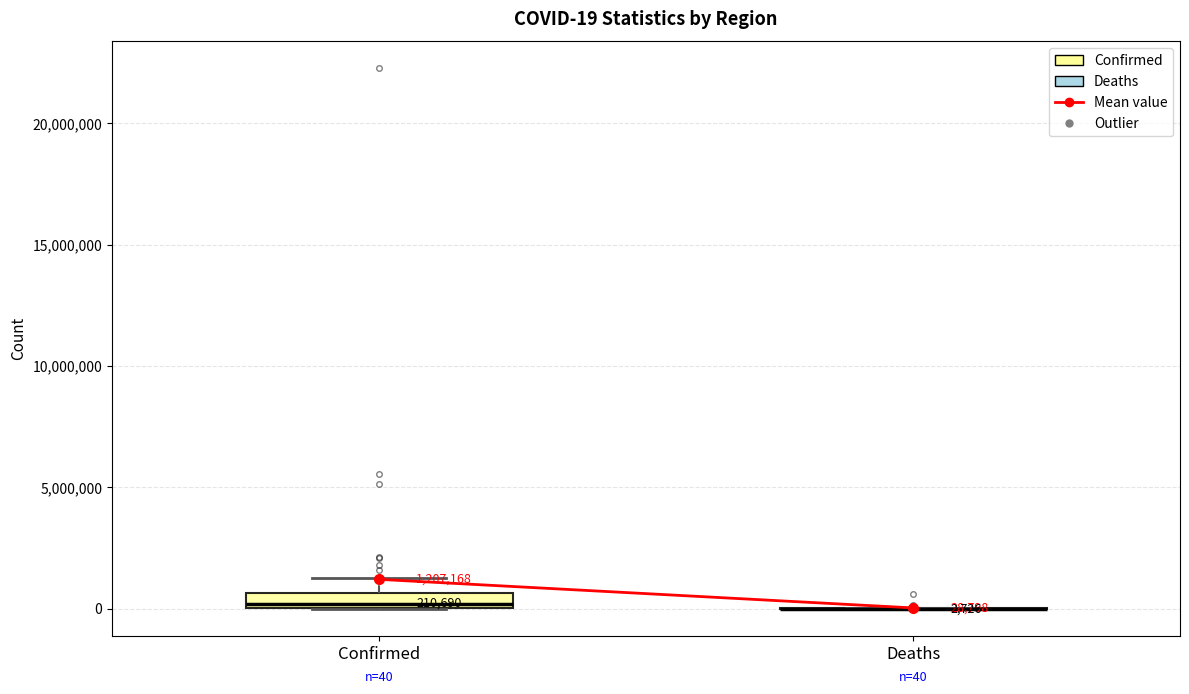

Which box is the tallest, from its lower edge to its upper edge?

Confirmed